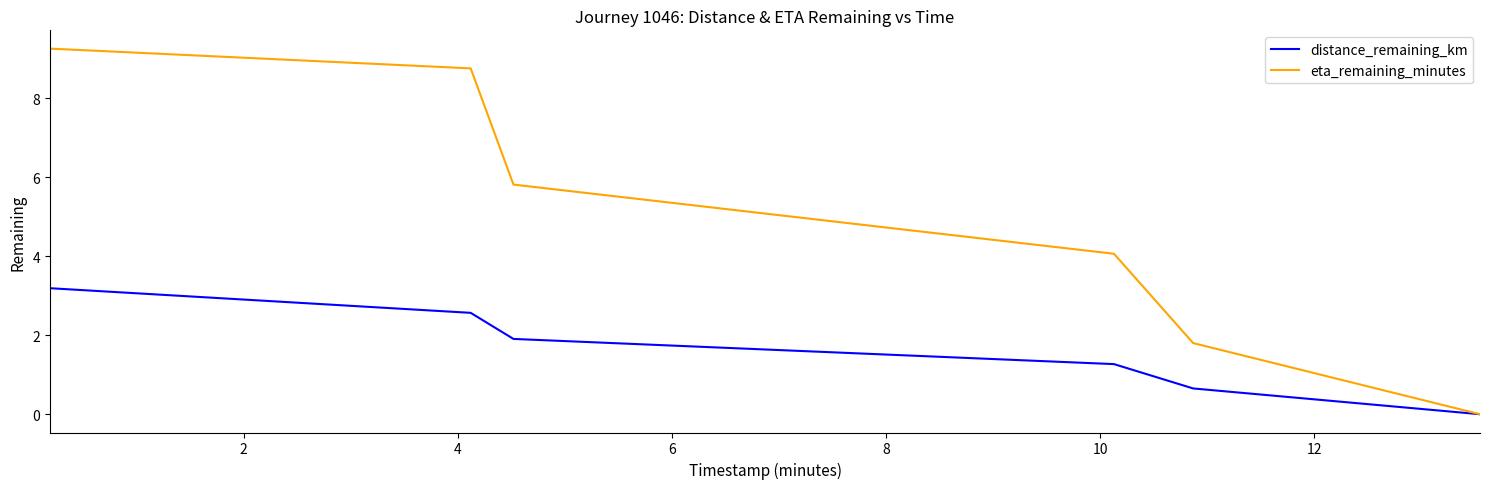

Which series has the largest total across all categories?

eta_remaining_minutes